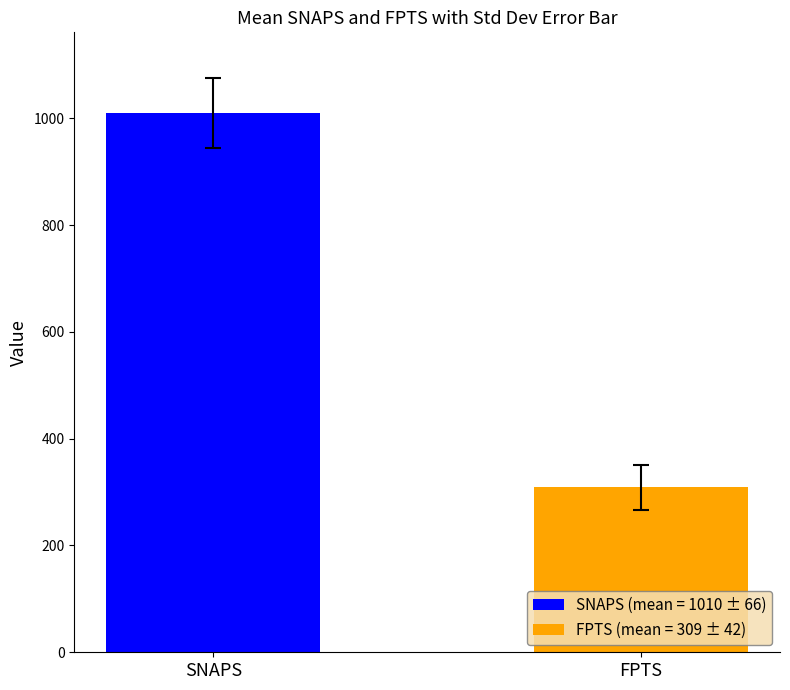

List the series in order of their peak value, highest first.

SNAPS (mean = 1010 ± 66), FPTS (mean = 309 ± 42)